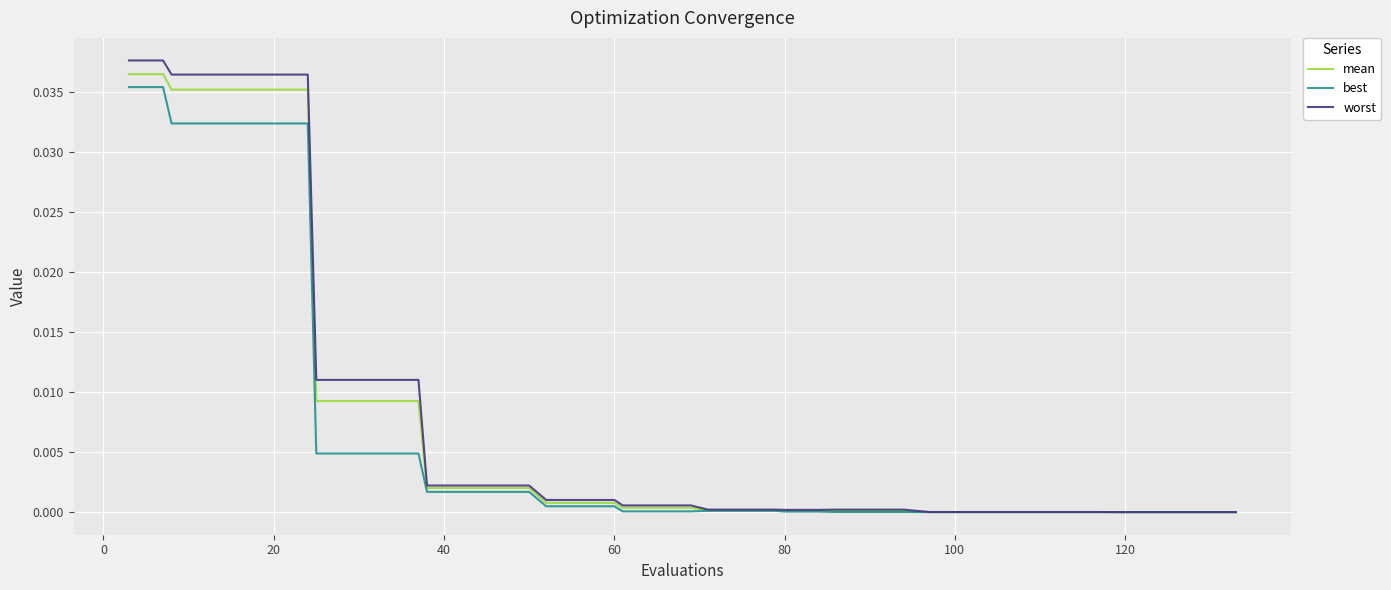

Which series has the largest total across all categories?

worst